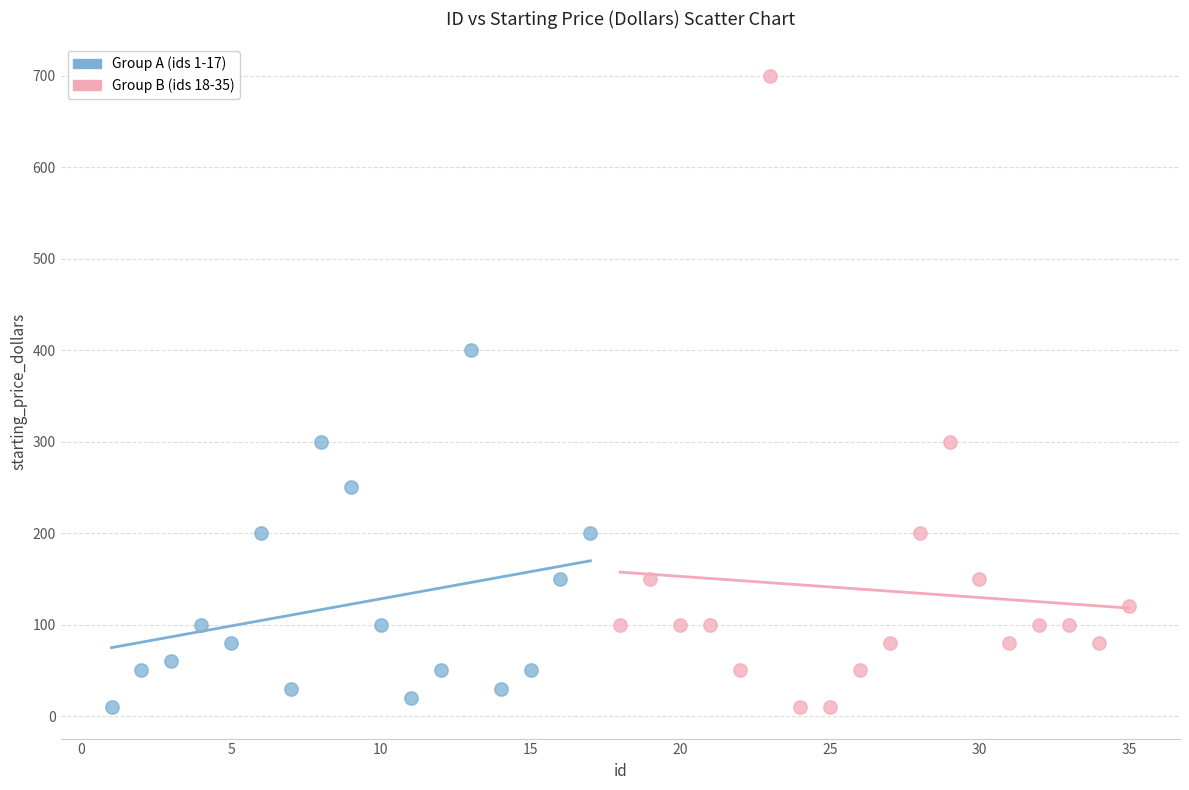

Which series contains the highest Y value?

Group B (ids 18-35)